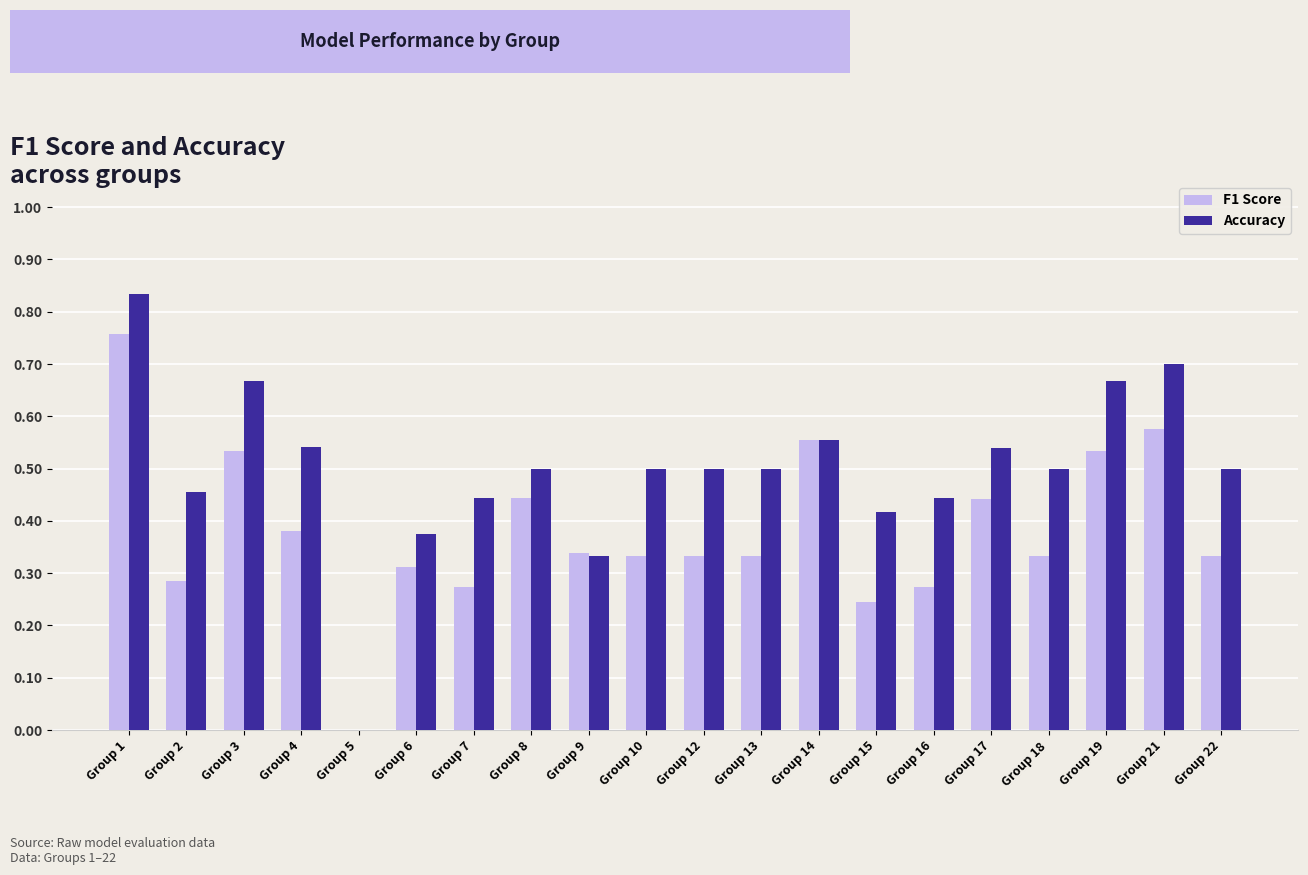

What is the sum of the Accuracy values at Group 12 and Group 19?

1.2